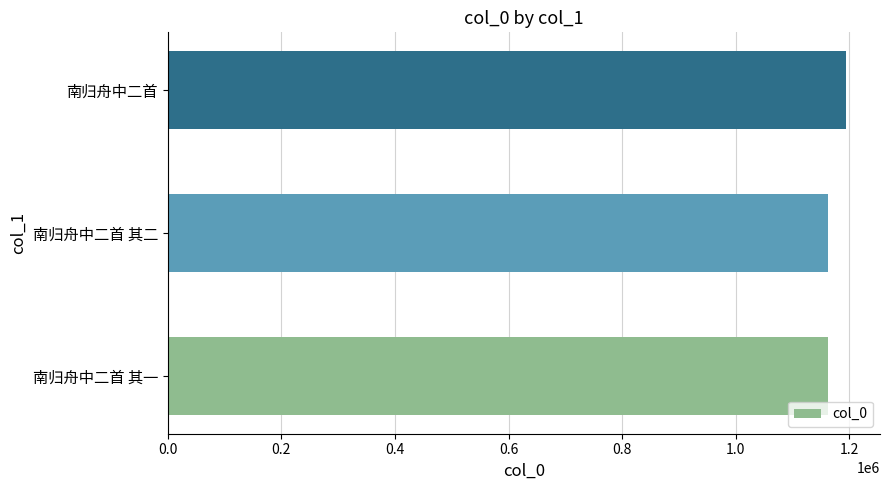

Which has a higher value, 南归舟中二首 其一 or 南归舟中二首?

南归舟中二首